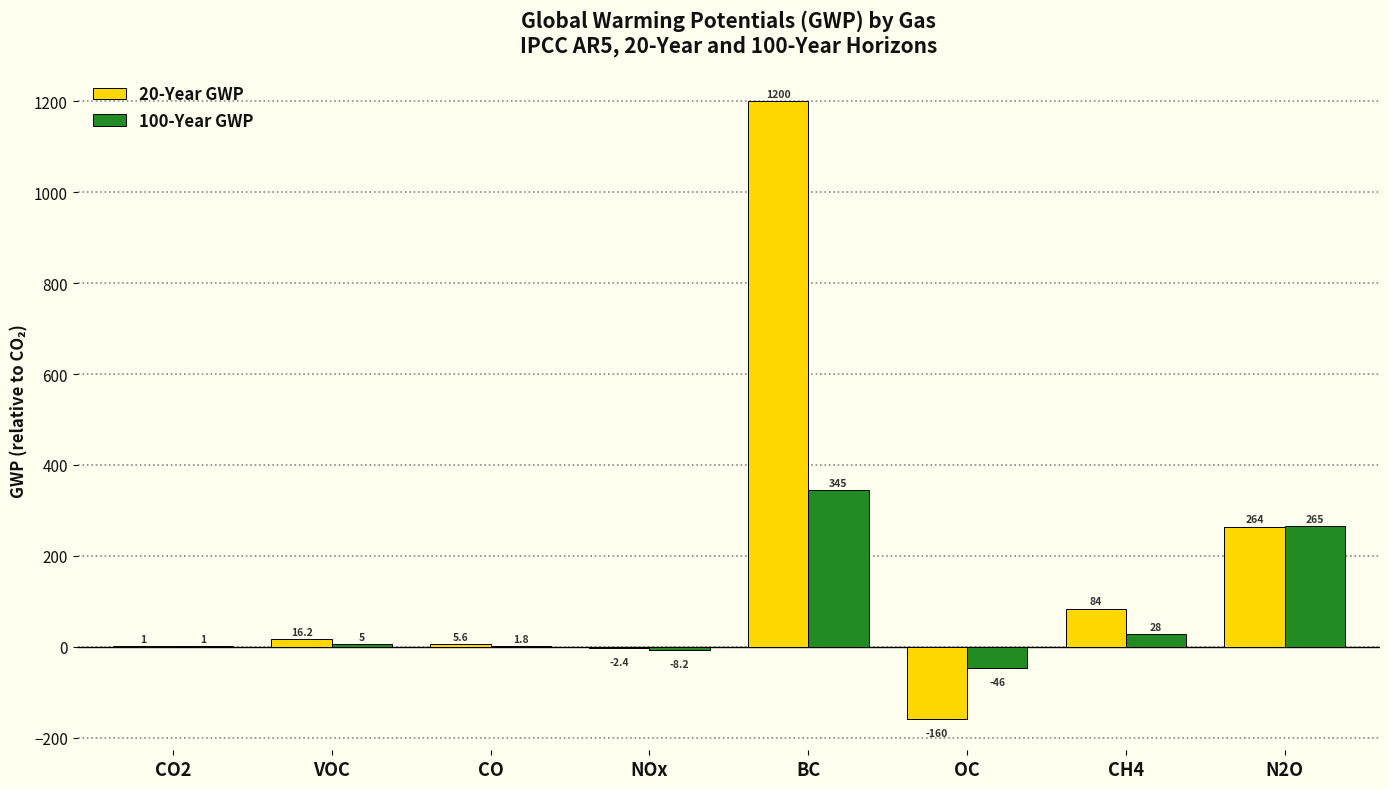

Which series has the largest range (max minus min)?

20-Year GWP